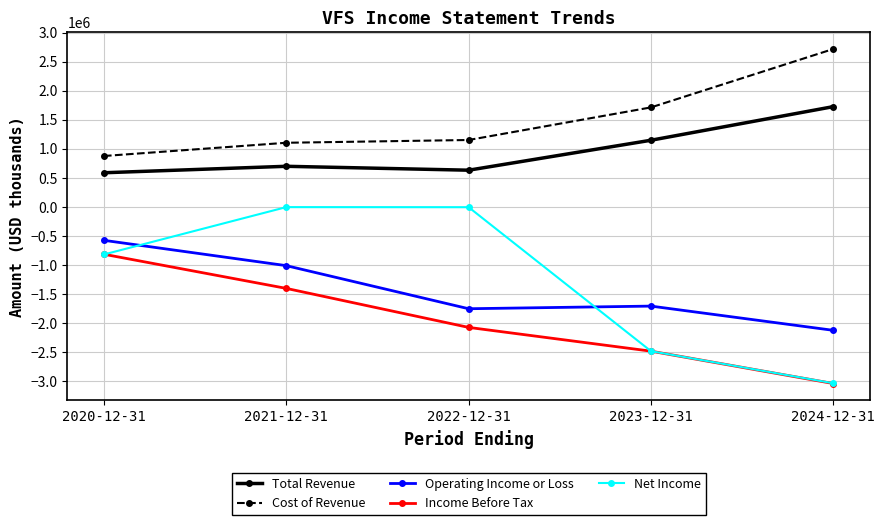

What is the difference between the Operating Income or Loss values at 2021-12-31 and 2024-12-31?

1112900